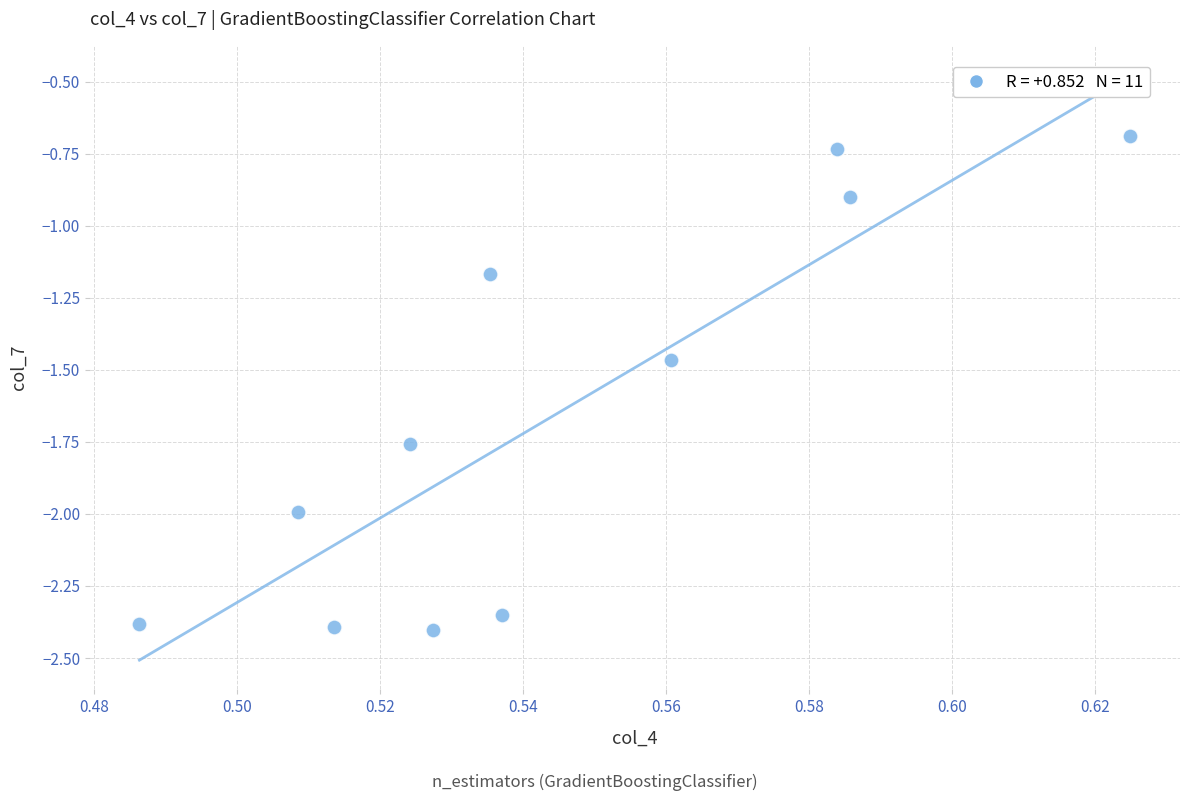

What Y value in the scatter plot is closest to -1?

-0.9